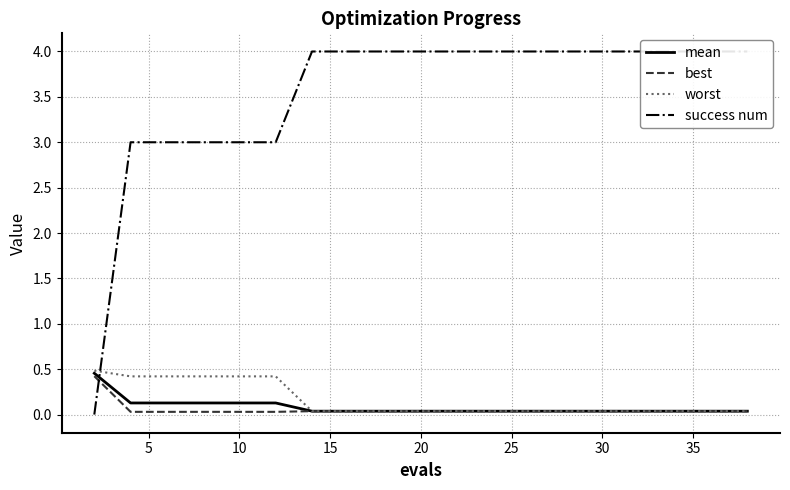

Between 5 and 9, which series saw the biggest shift?

success num